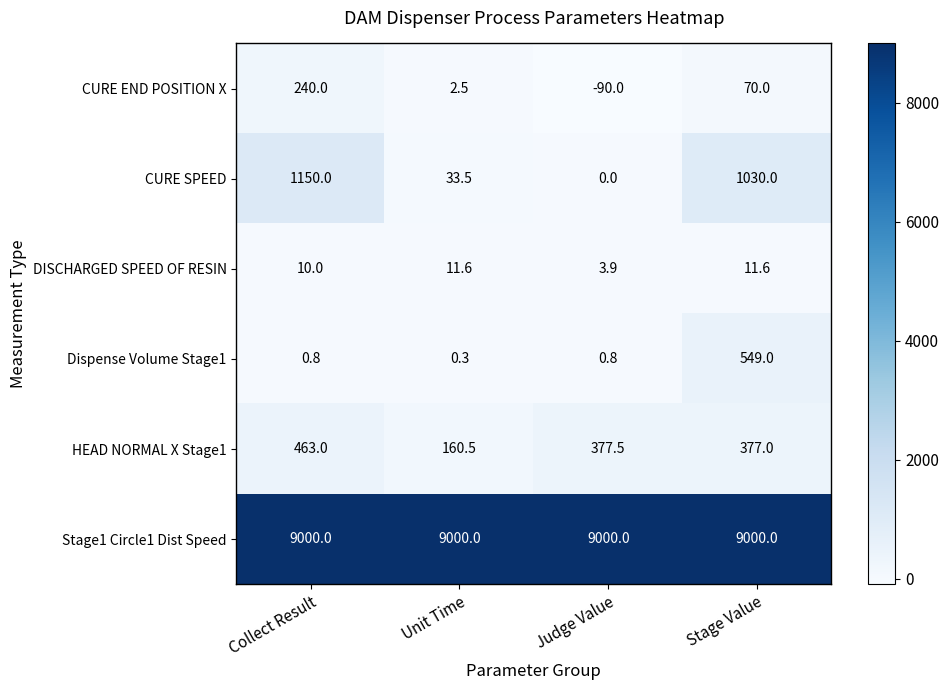

The Dispense Volume Stage1 series shows 0.8 at Collect Result. True or false?

True